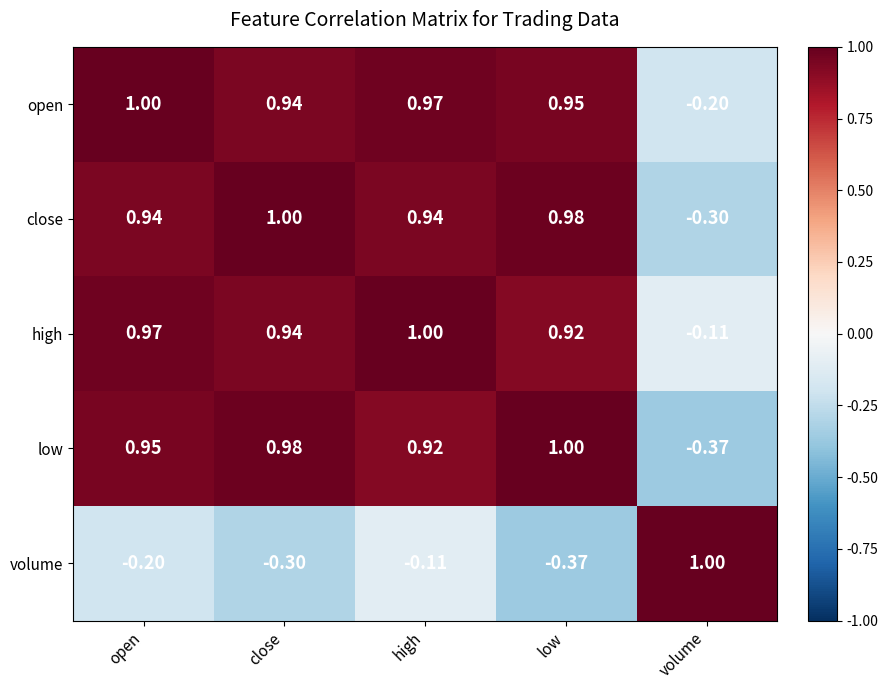

Count the number of data series in this chart.

5